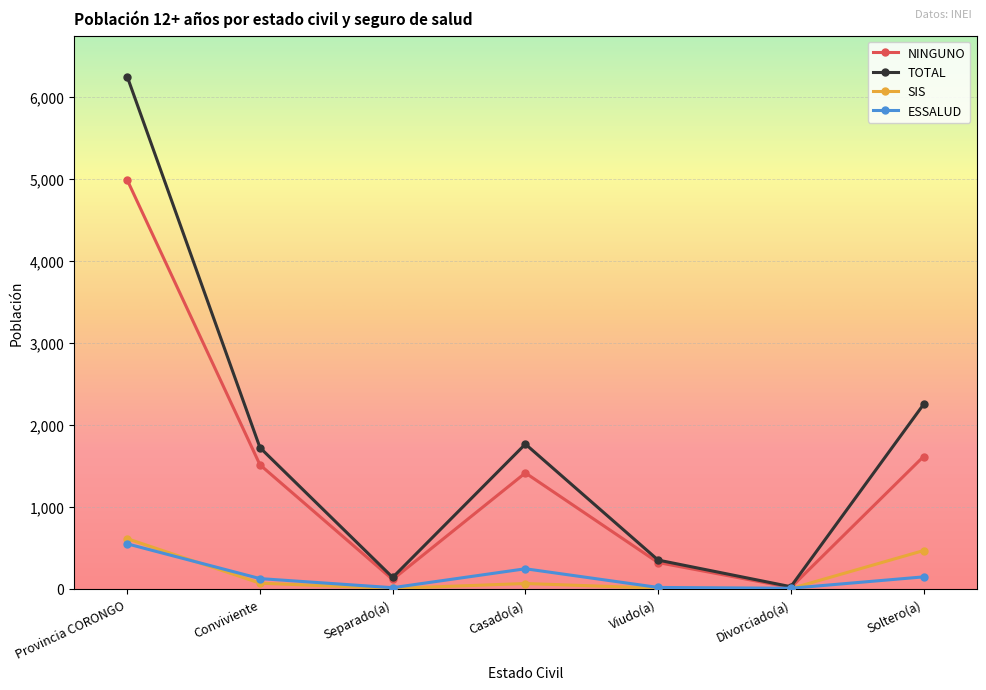

Is it true that SIS equals 466 at Soltero(a)?

True